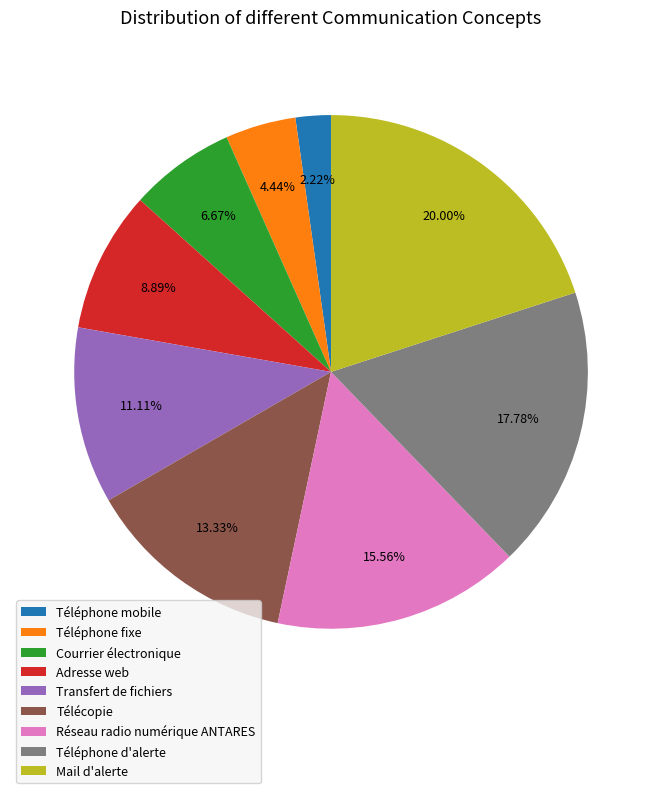

Is Téléphone mobile the majority of the pie?

No